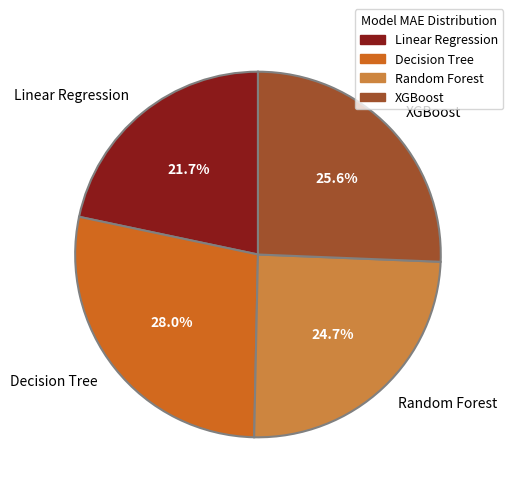

Rank the categories by value from highest to lowest.

Decision Tree, XGBoost, Random Forest, Linear Regression